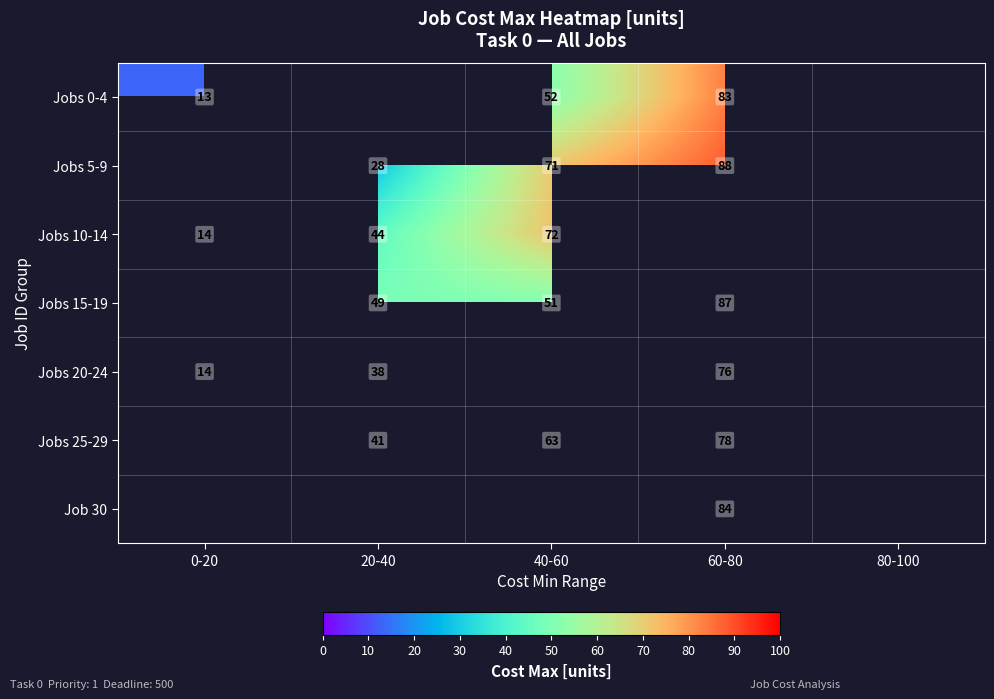

The Jobs 10-14 series shows 72 at 40-60. True or false?

True